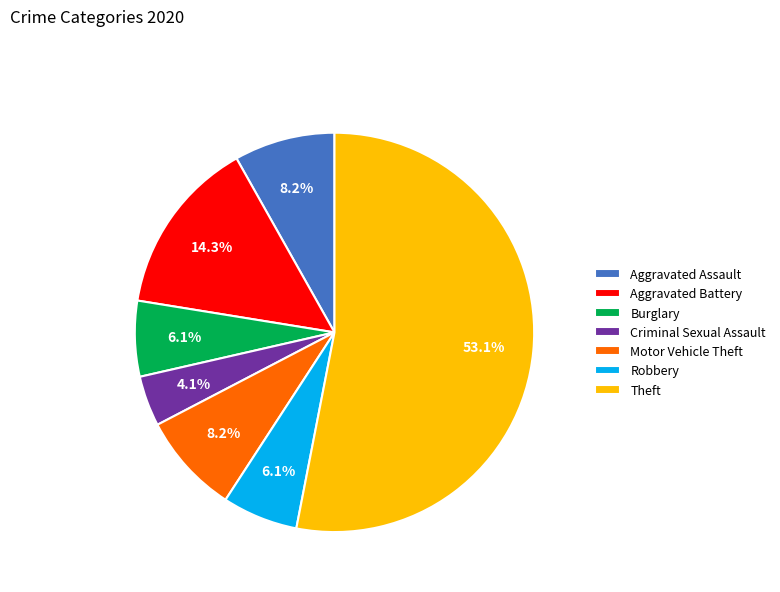

Which has a higher value, Theft or Robbery?

Theft